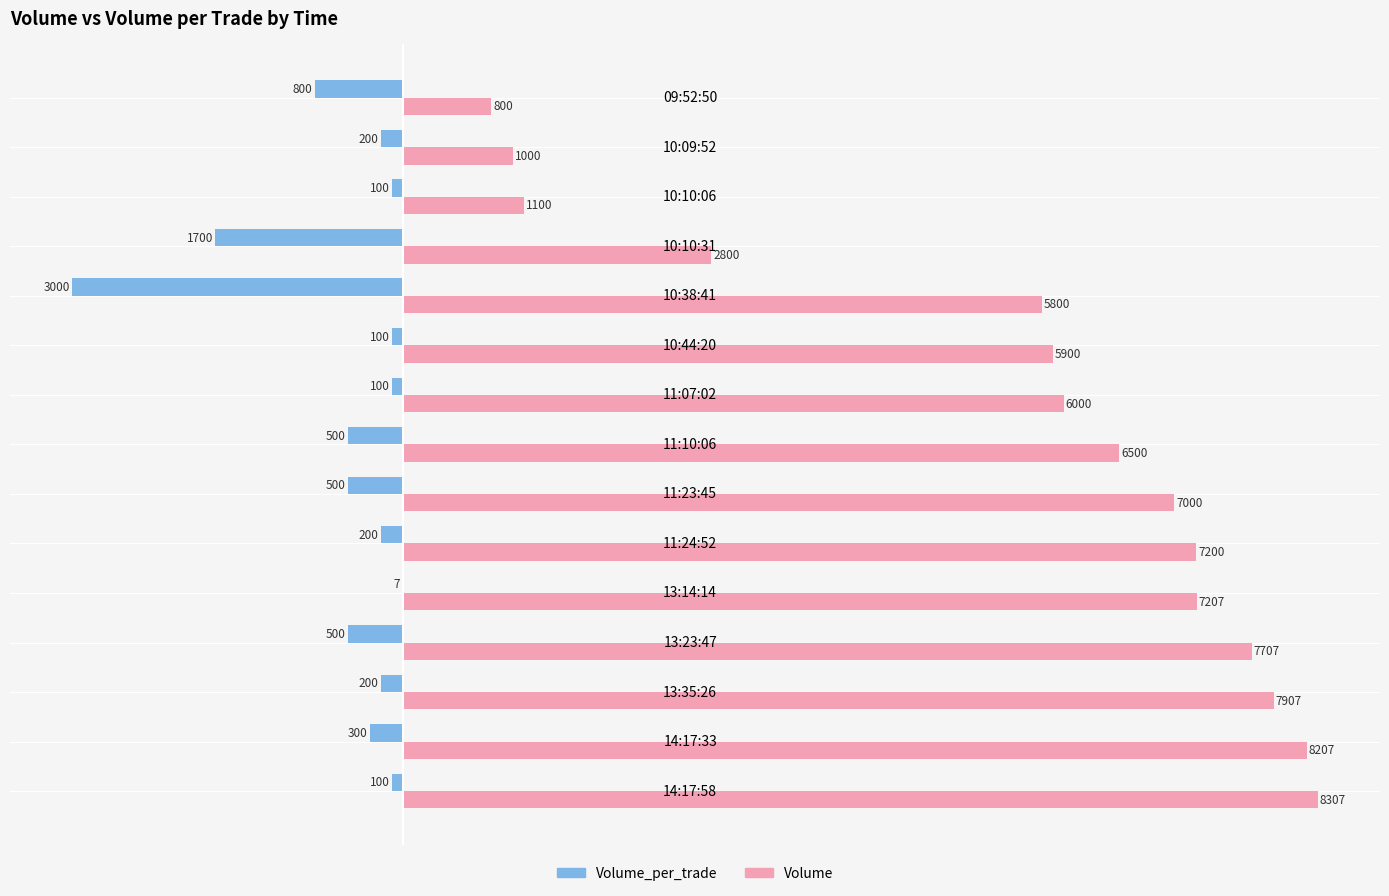

What is the greatest value displayed?

8307